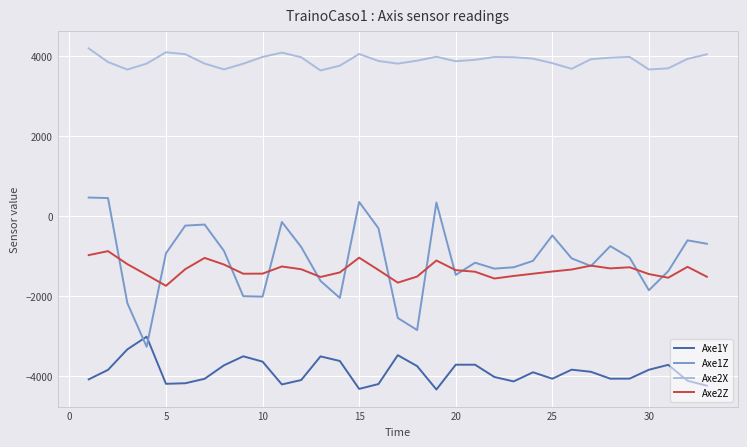

Which series has the largest range (max minus min)?

Axe1Z